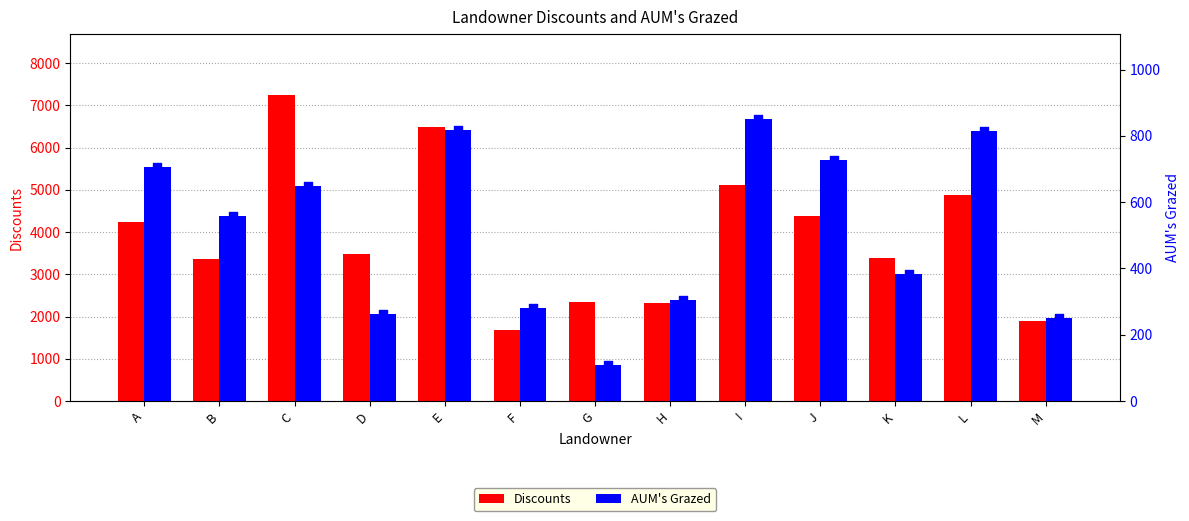

Which series has the largest total across all categories?

Discounts